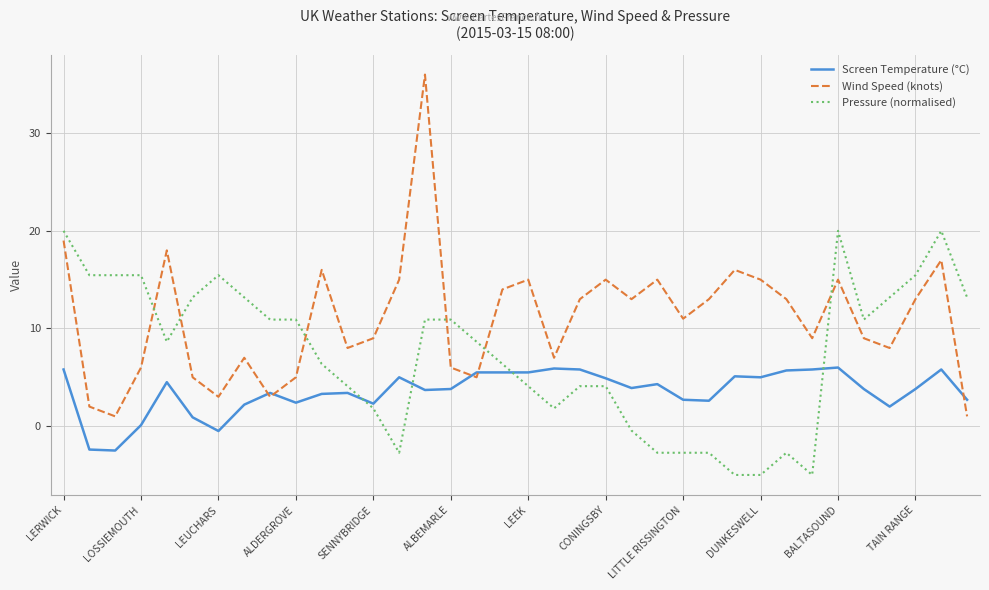

What is the average value of the Wind Speed (knots) series?

11.0